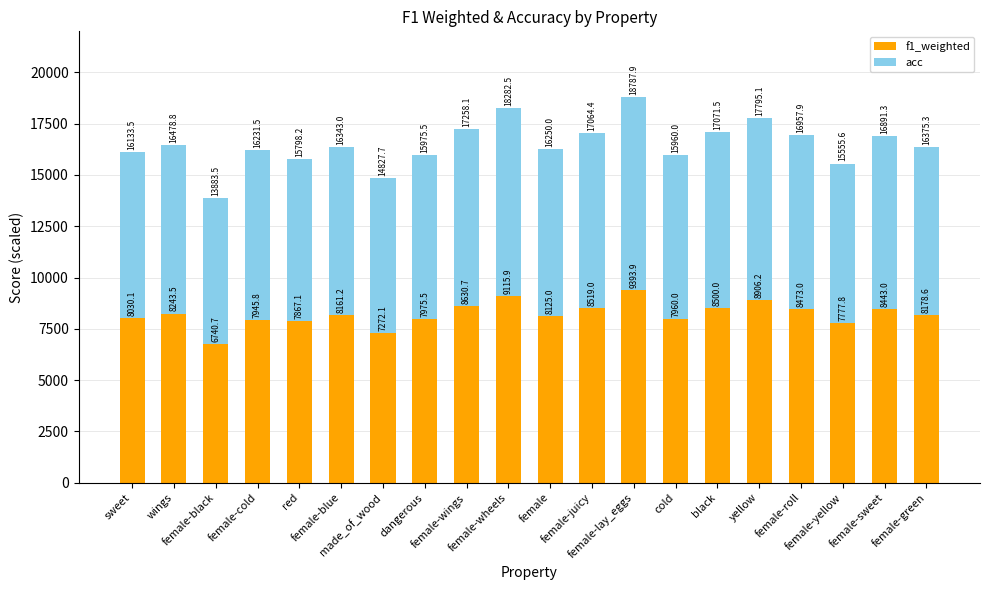

What is the average value of the f1_weighted series?

8213.0